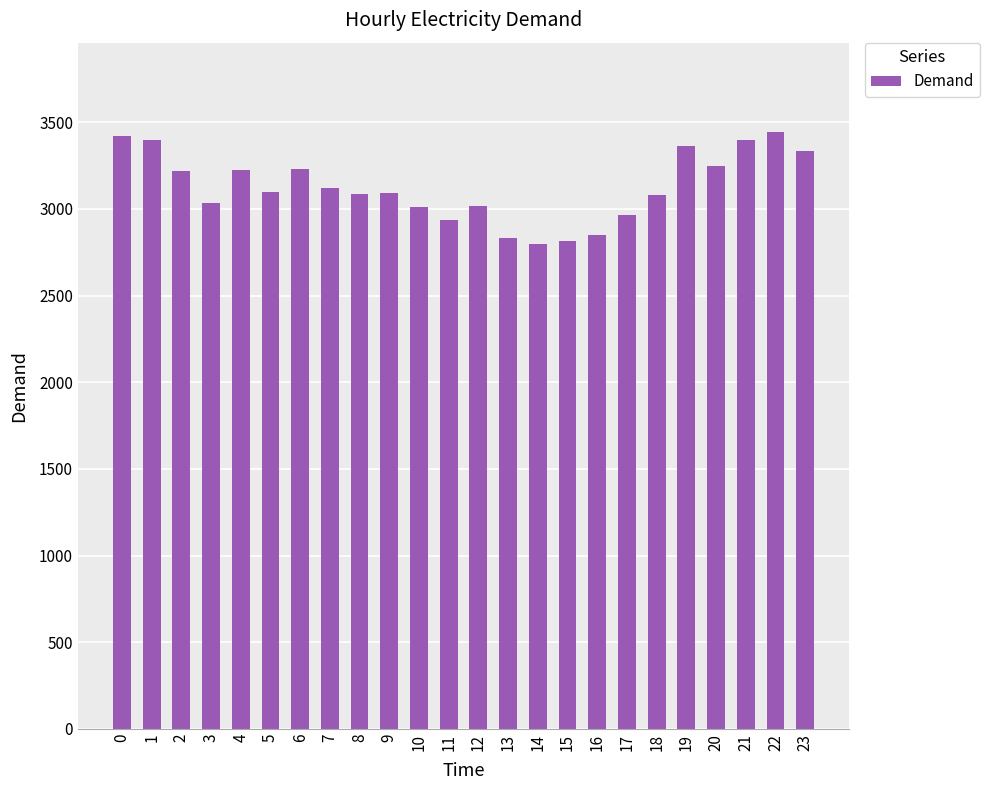

Is it true that the value at 23 is 3334?

True